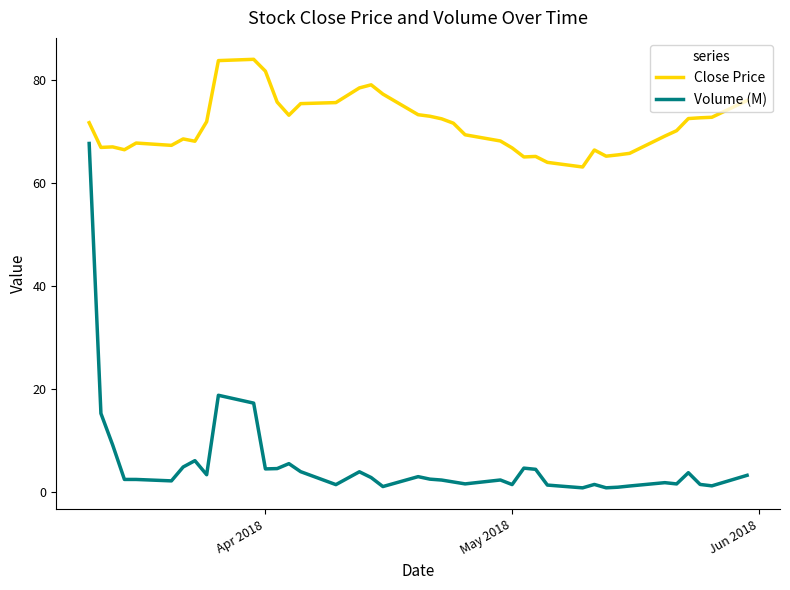

Rank the series by their average value, from highest to lowest.

Close Price, Volume (M)